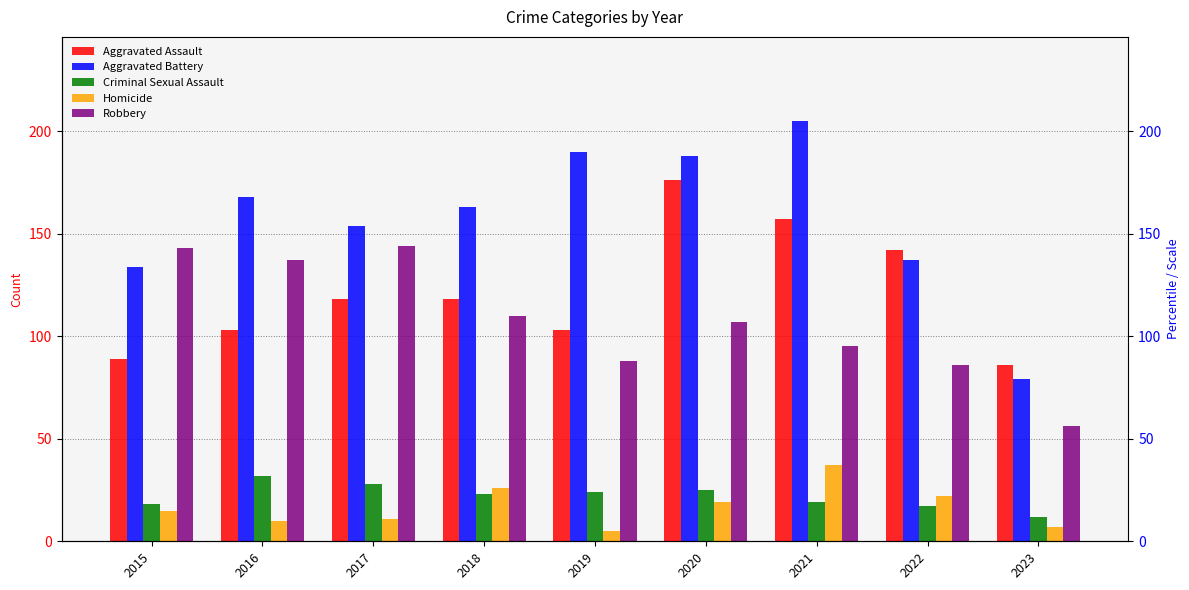

Reading left to right, extract all data points from this chart.

Aggravated Assault: 2015=89	2016=103	2017=118	2018=118	2019=103	2020=176	2021=157	2022=142	2023=86
Aggravated Battery: 2015=134	2016=168	2017=154	2018=163	2019=190	2020=188	2021=205	2022=137	2023=79
Criminal Sexual Assault: 2015=18	2016=32	2017=28	2018=23	2019=24	2020=25	2021=19	2022=17	2023=12
Homicide: 2015=15	2016=10	2017=11	2018=26	2019=5	2020=19	2021=37	2022=22	2023=7
Robbery: 2015=143	2016=137	2017=144	2018=110	2019=88	2020=107	2021=95	2022=86	2023=56